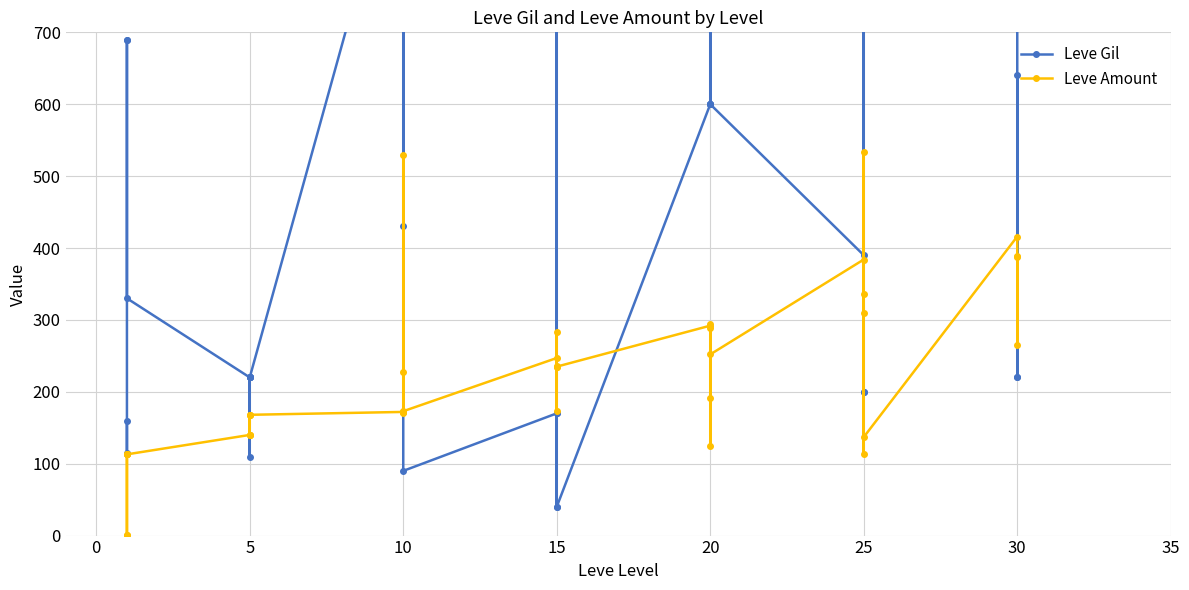

At how many categories does at least one series exceed 591?

19